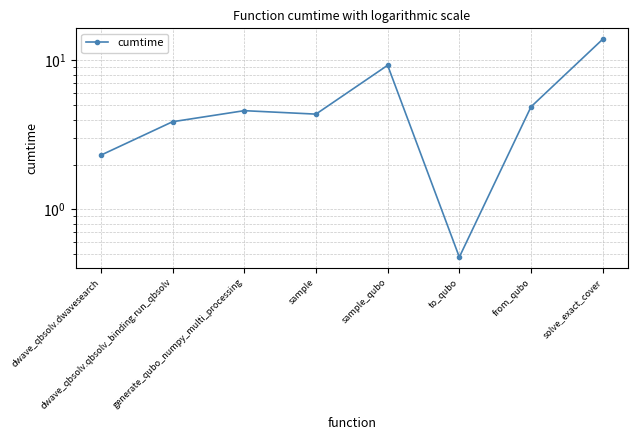

Does the chart display data point markers on the line(s)?

Yes